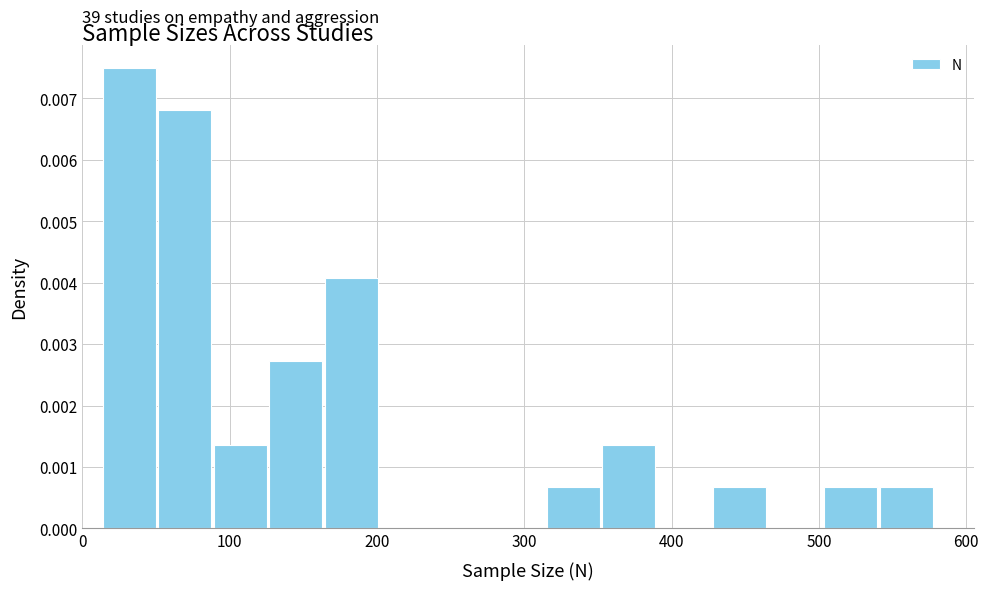

Read against the x-axis, roughly where is the centre of the tallest bar?

30